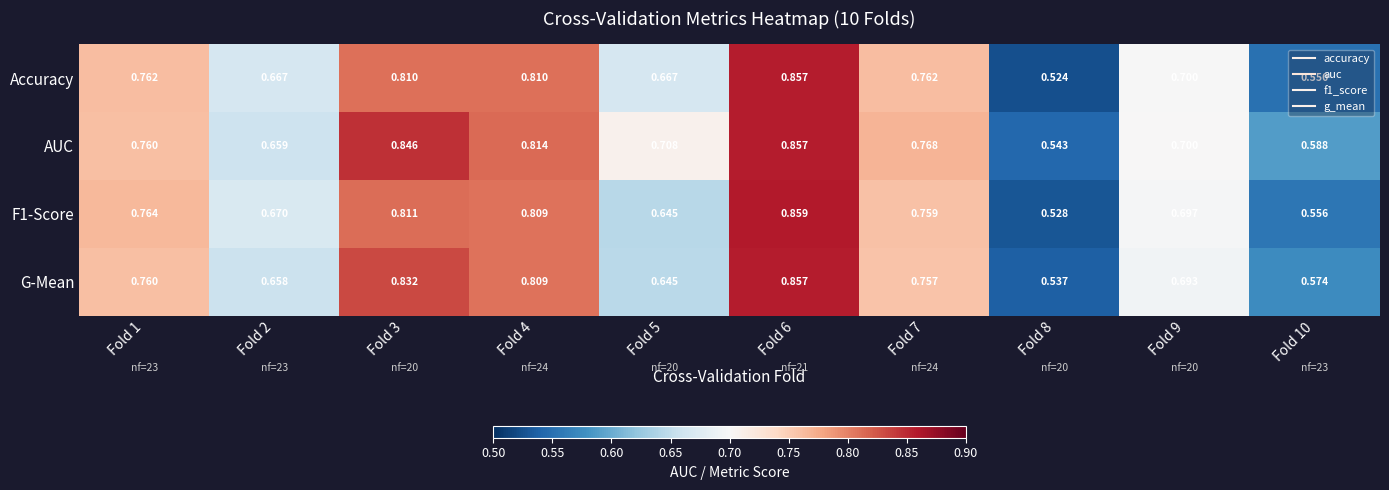

Which series has the largest range (max minus min)?

Accuracy